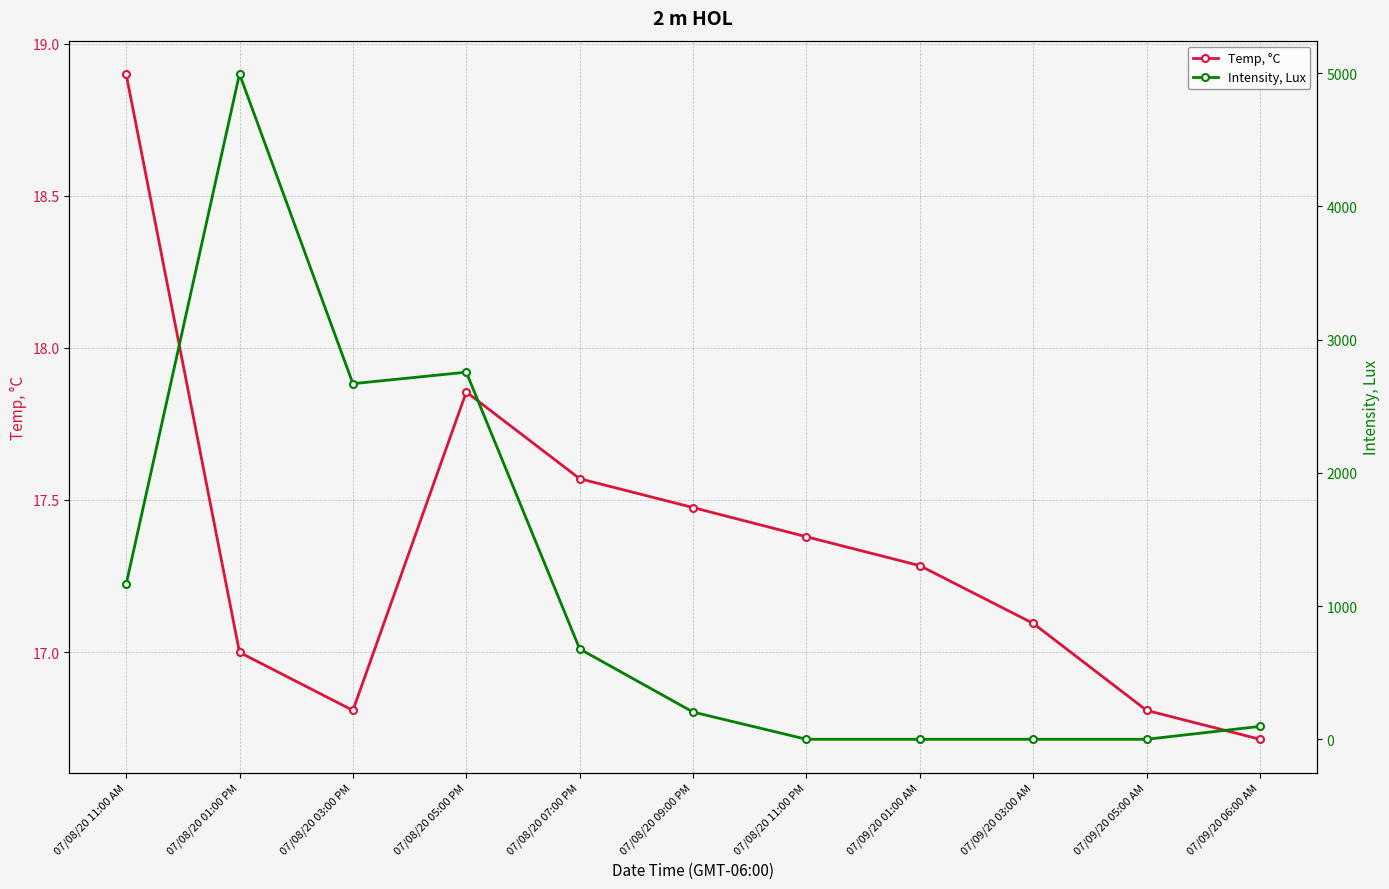

Where do Intensity, Lux and Temp, °C first cross each other?

07/08/20 09:00 PM and 07/08/20 11:00 PM